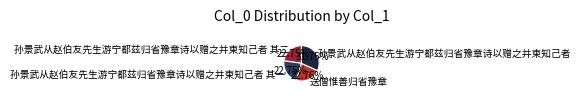

Is there any slice that represents more than half of the pie?

No